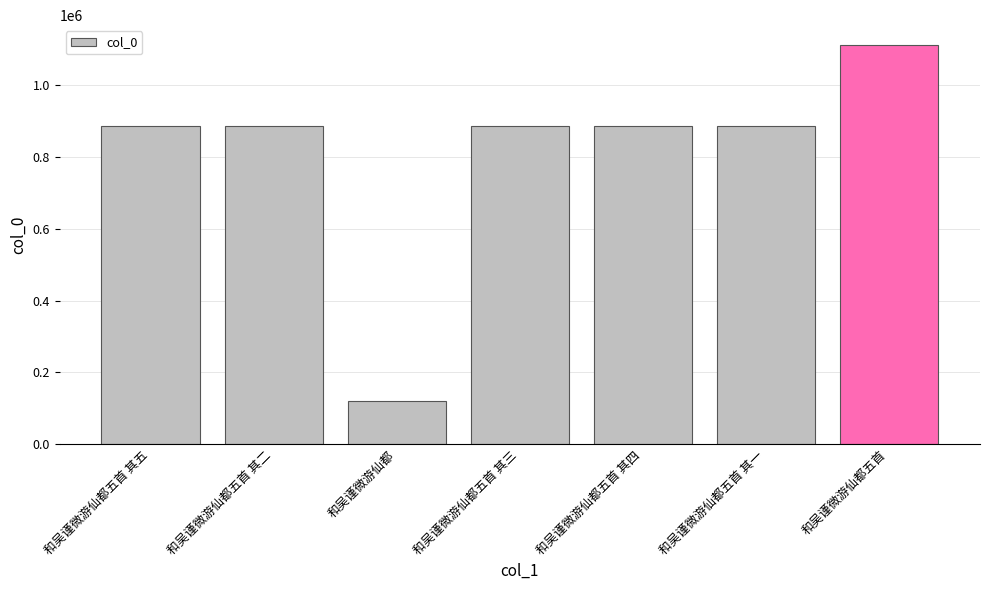

What is the label of the 5th bar from the right?

和吴谨微游仙都